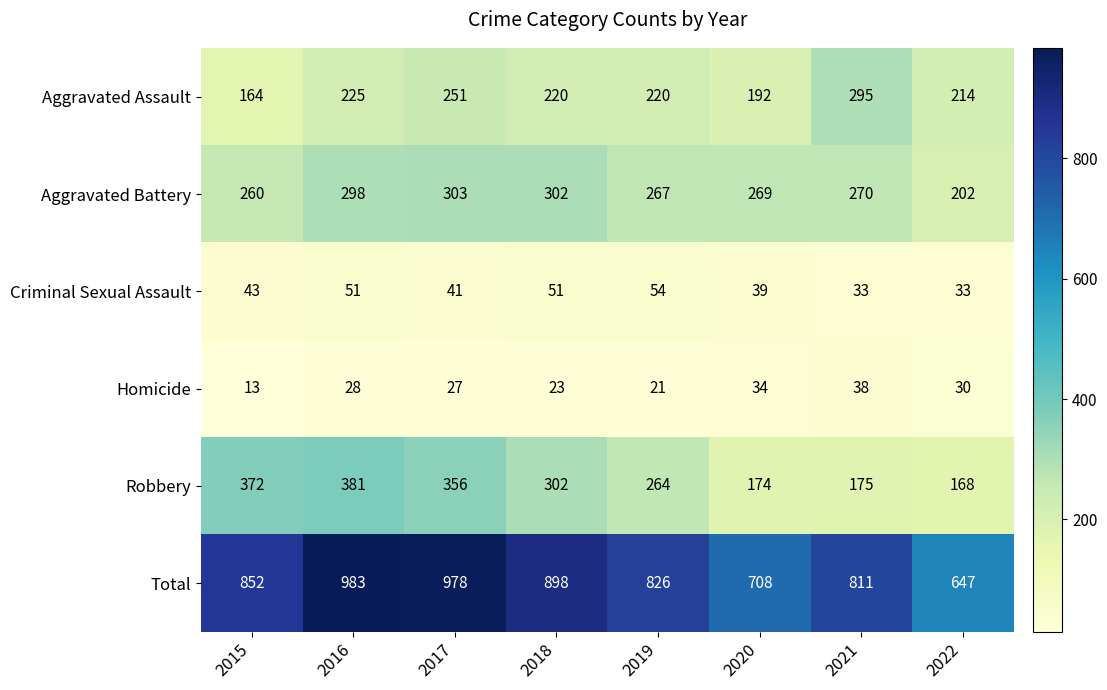

What is the difference between the second highest and second lowest values in the Robbery series?

198